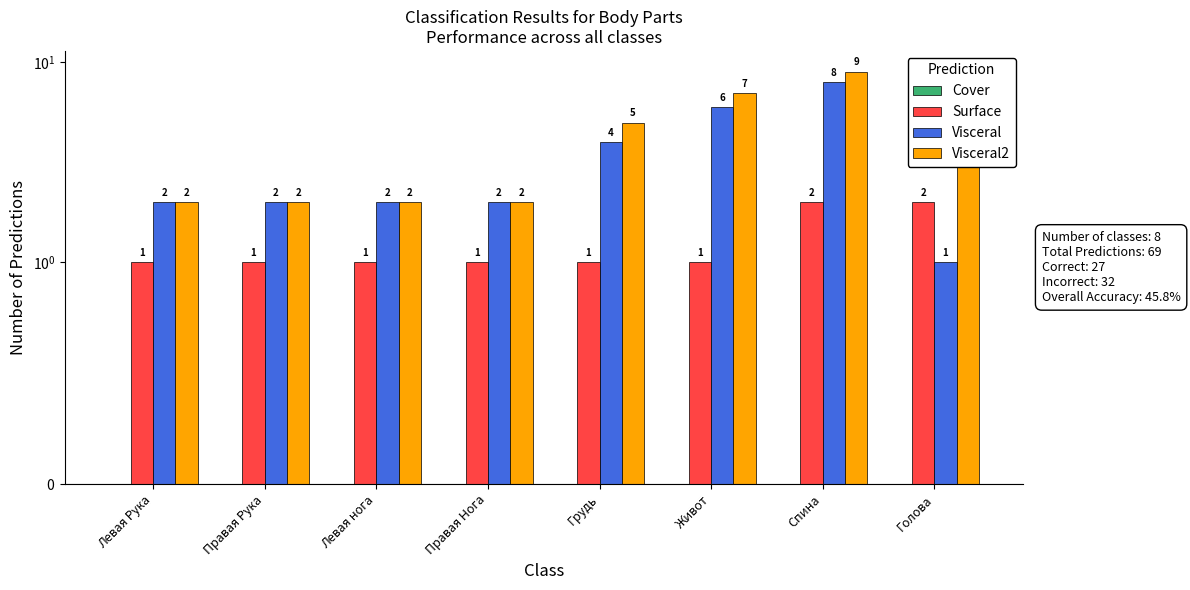

Is it true that Visceral2 equals 7 at Живот?

True